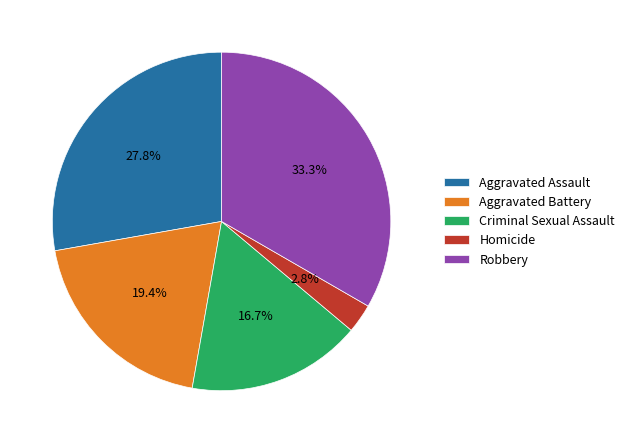

Count the number of slices in the pie.

5